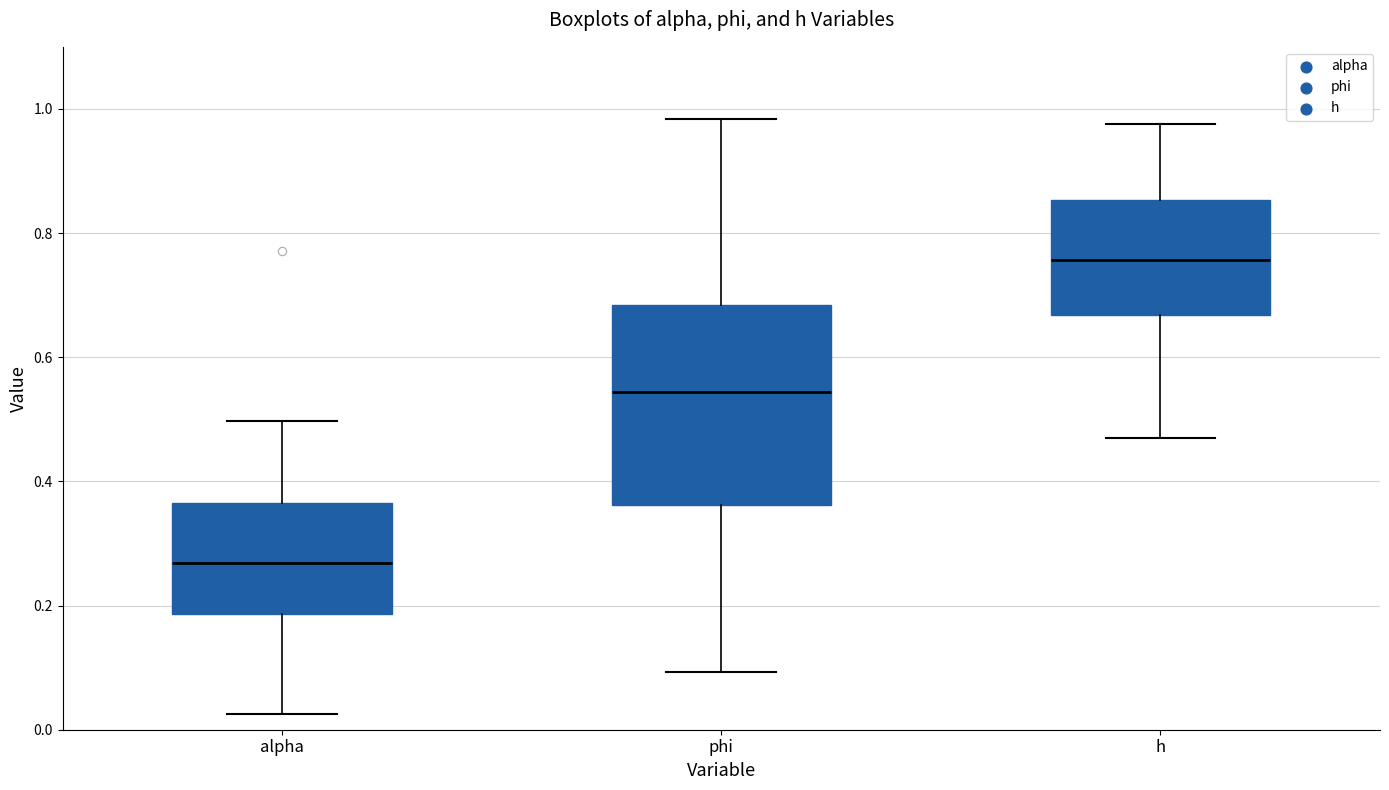

Reading left to right, transcribe this box plot: for each box, give where its median line is, the range the box spans, and where its two whiskers end, as read against the y-axis. The values are not printed on the chart, so give them approximately, as read against the axis.

alpha: median 0.26, box 0.18 to 0.36, whiskers 0.02 to 0.50
phi: median 0.54, box 0.36 to 0.68, whiskers 0.10 to 0.98
h: median 0.76, box 0.66 to 0.86, whiskers 0.48 to 0.98